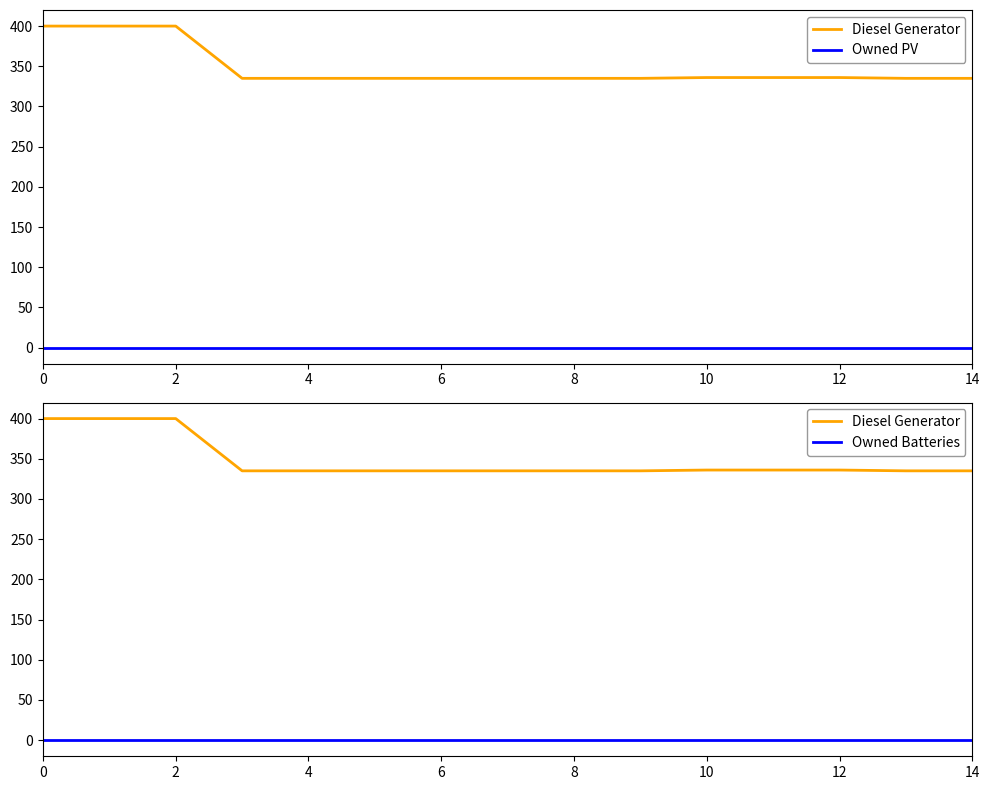

The value of Diesel Generator at 14 is 175.8. True or false?

False